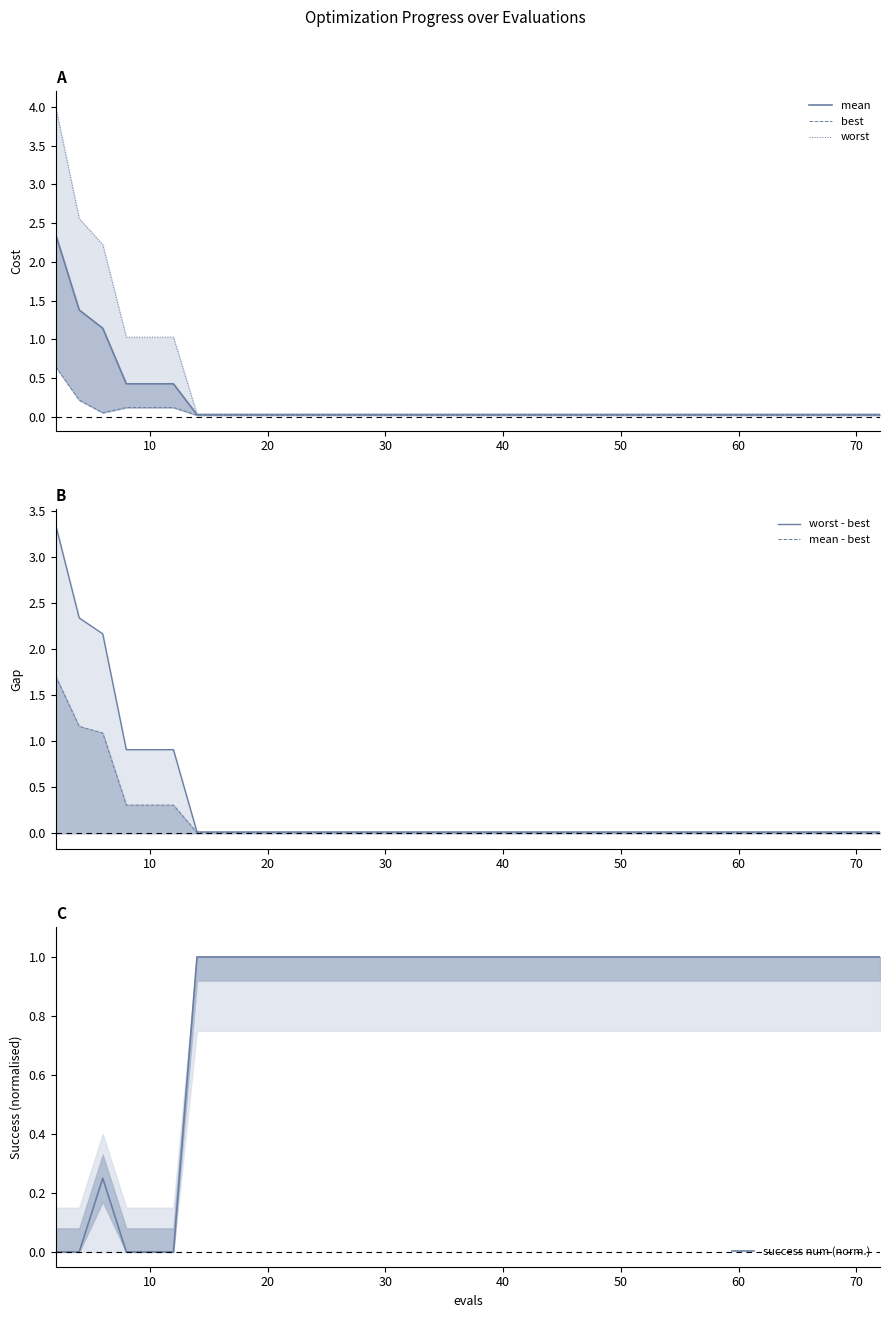

Which series has the widest spread of values?

worst